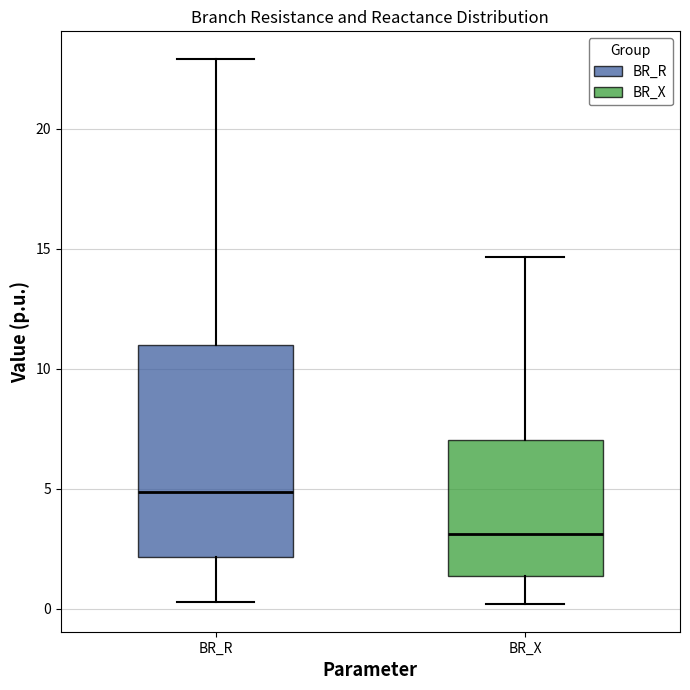

Which box is the tallest, from its lower edge to its upper edge?

BR_R